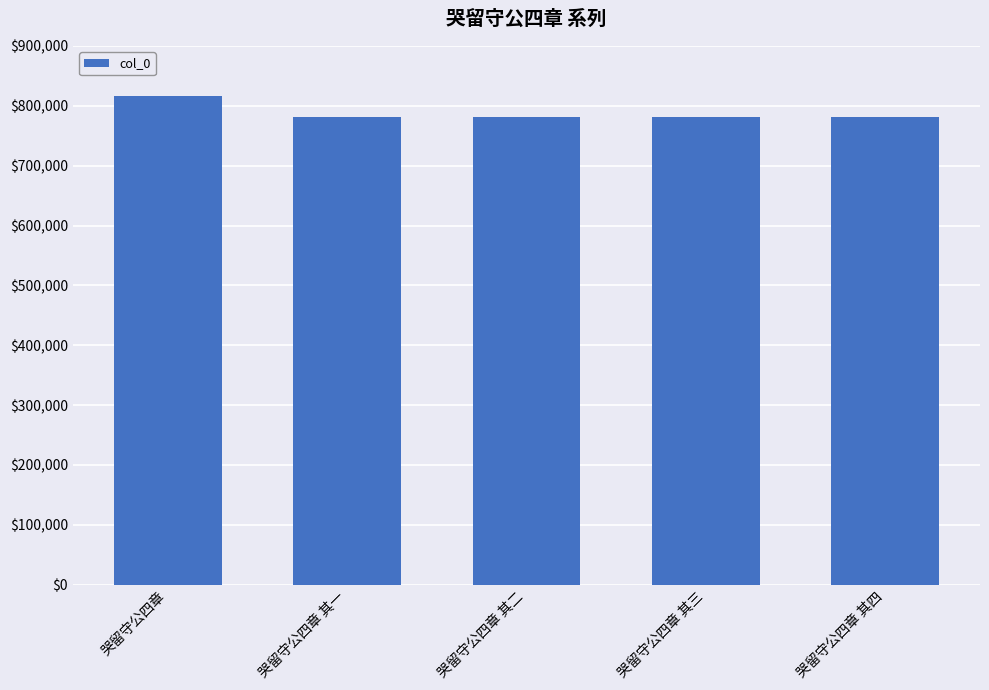

What position from the left is 哭留守公四章 其一?

2